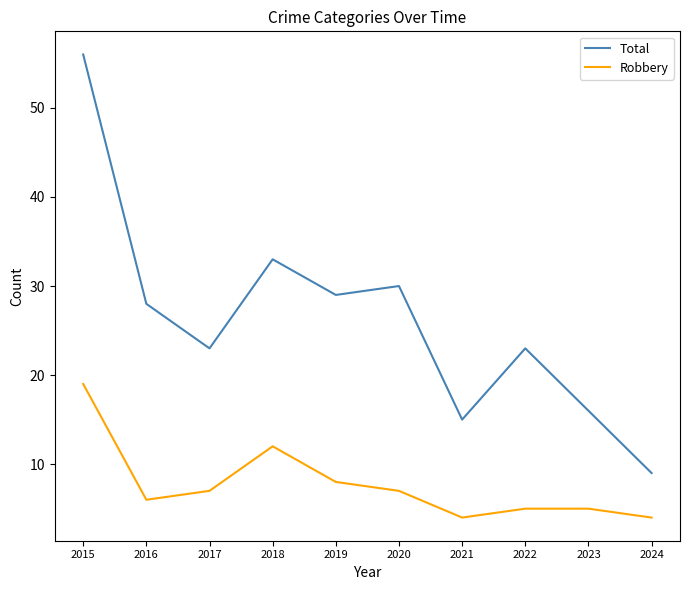

What is the total value across all series at 2015?

75